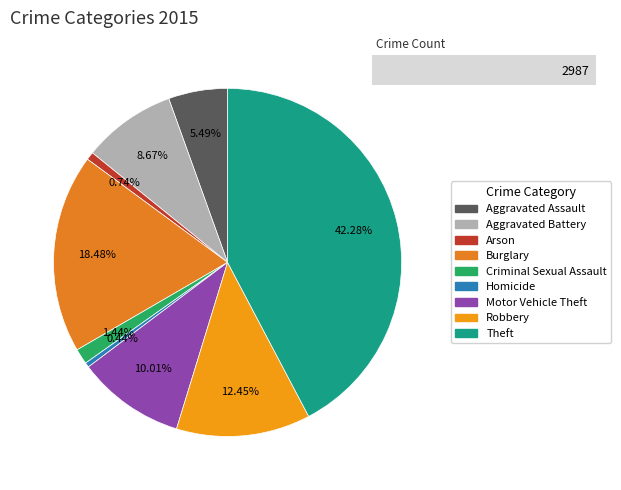

True or false: Arson accounts for 1% of the total.

True